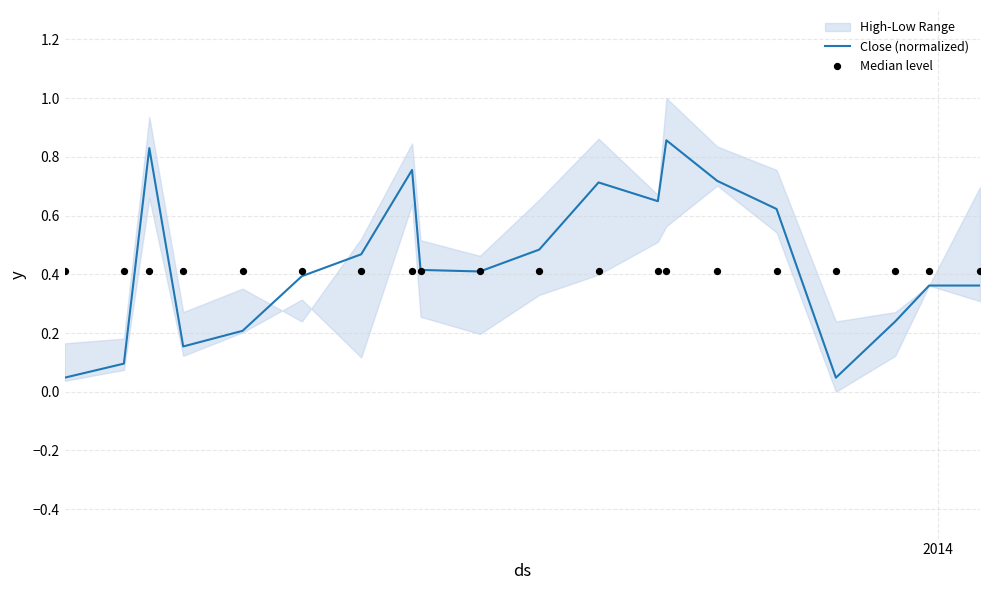

Is the value of Median level at 10 greater than the value of Close (normalized) at 4?

Yes